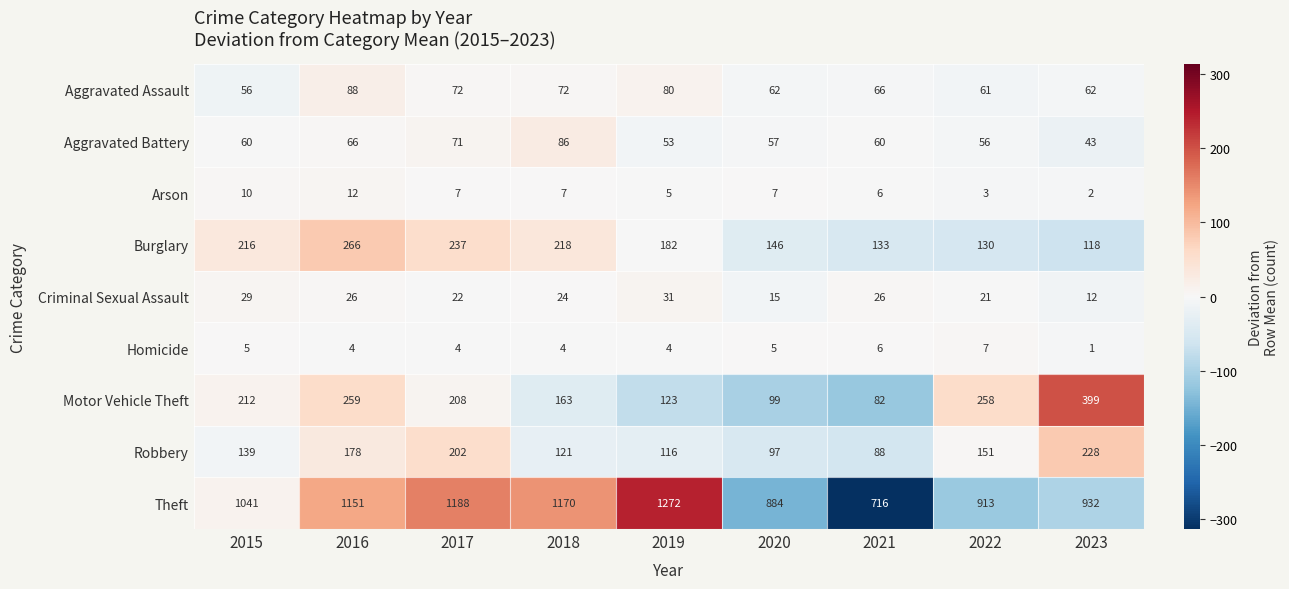

Where does the Motor Vehicle Theft series first go above 208?

2015